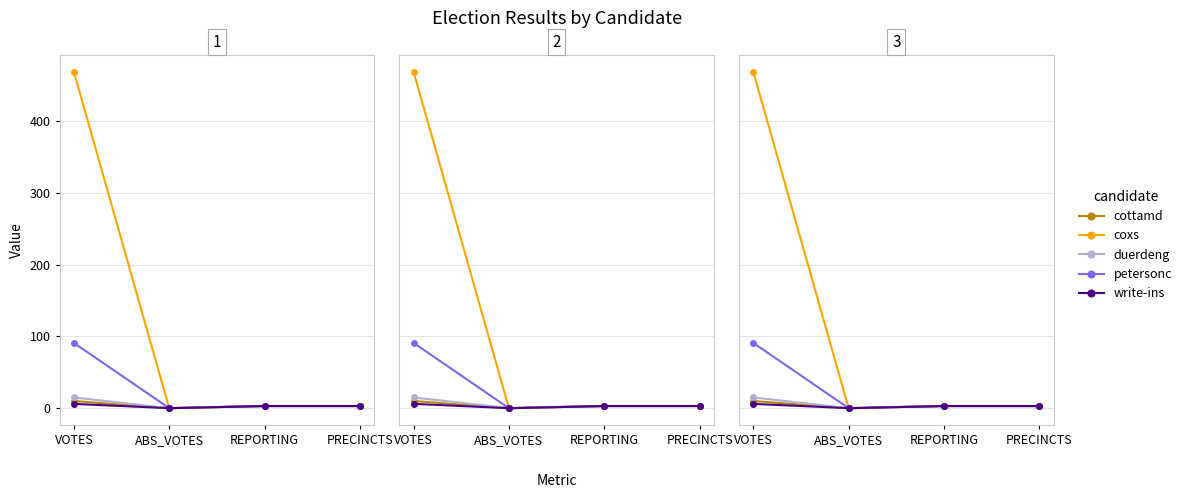

Reading right to left, extract all data points from this chart.

cottamd: PRECINCTS=3	REPORTING=3	ABS_VOTES=0	VOTES=10
coxs: PRECINCTS=3	REPORTING=3	ABS_VOTES=0	VOTES=469
duerdeng: PRECINCTS=3	REPORTING=3	ABS_VOTES=0	VOTES=15
petersonc: PRECINCTS=3	REPORTING=3	ABS_VOTES=0	VOTES=91
write-ins: PRECINCTS=3	REPORTING=3	ABS_VOTES=0	VOTES=6